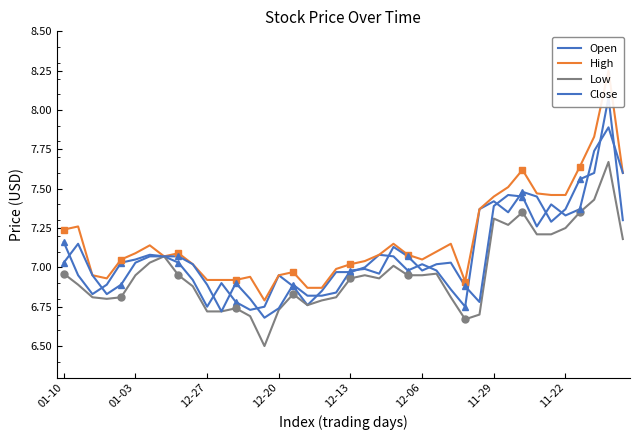

What is the difference between the maximum and minimum values in the Low series?

1.2